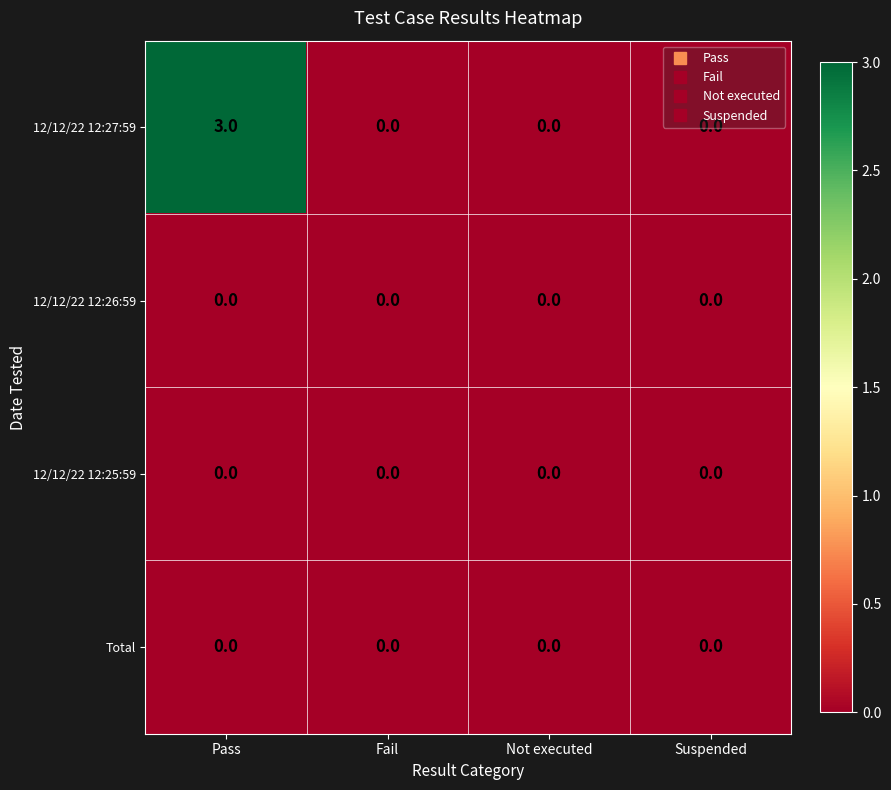

Which series has the largest range (max minus min)?

12/12/22 12:27:59